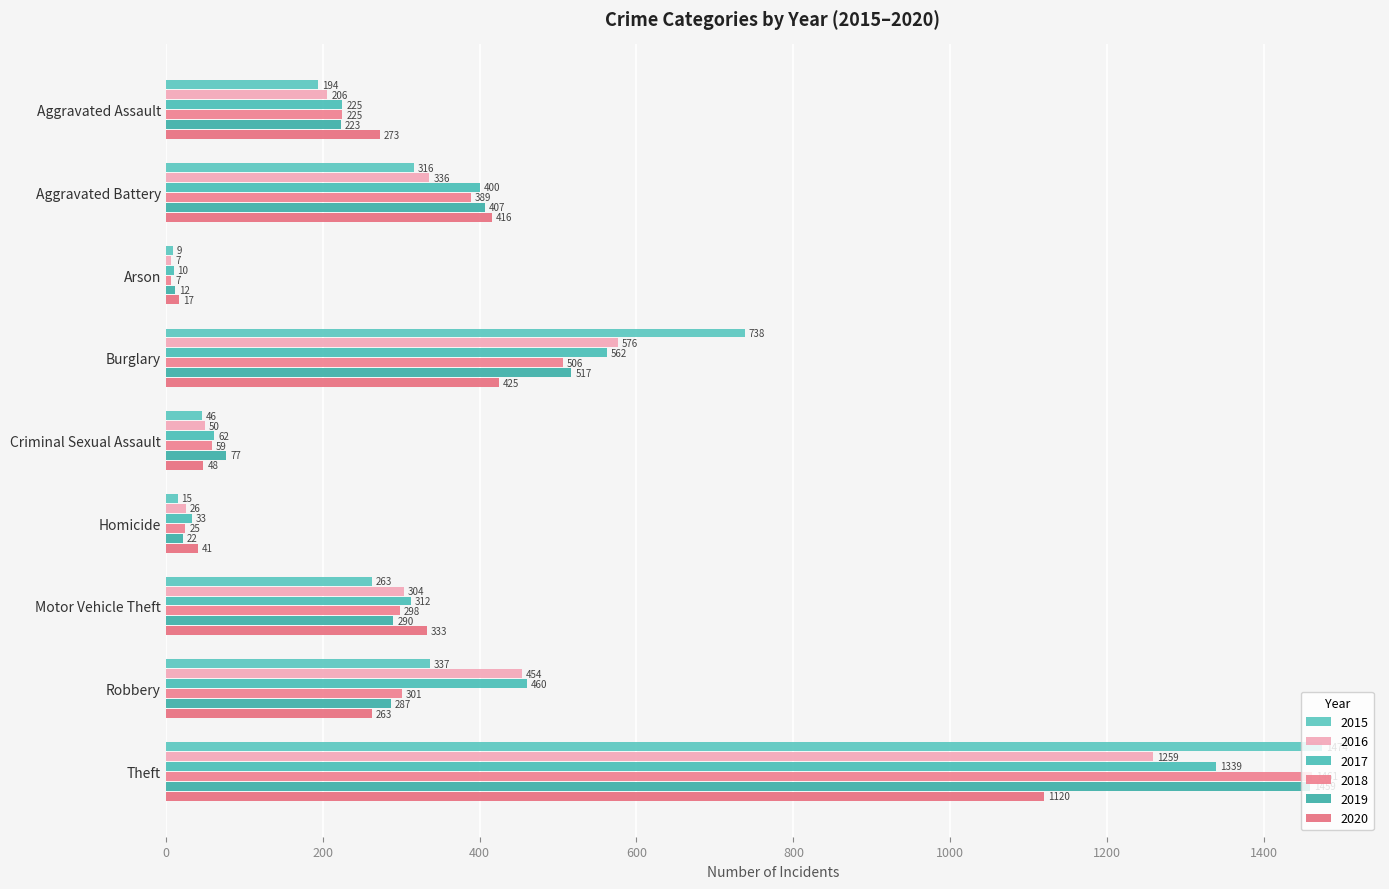

How many data points in 2018 are less than 298?

4